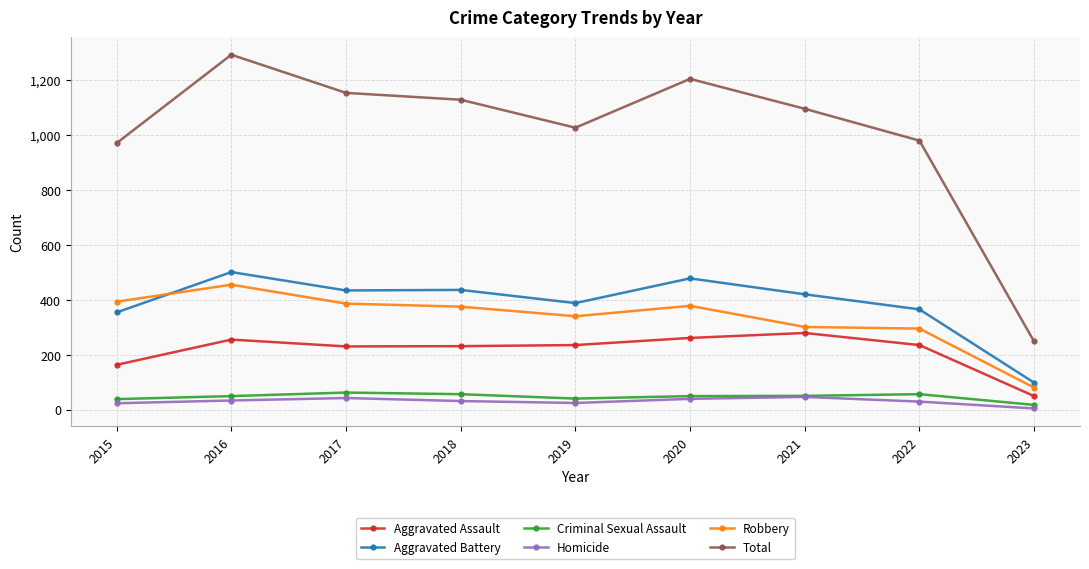

At which category is the sum across all series the highest?

2016